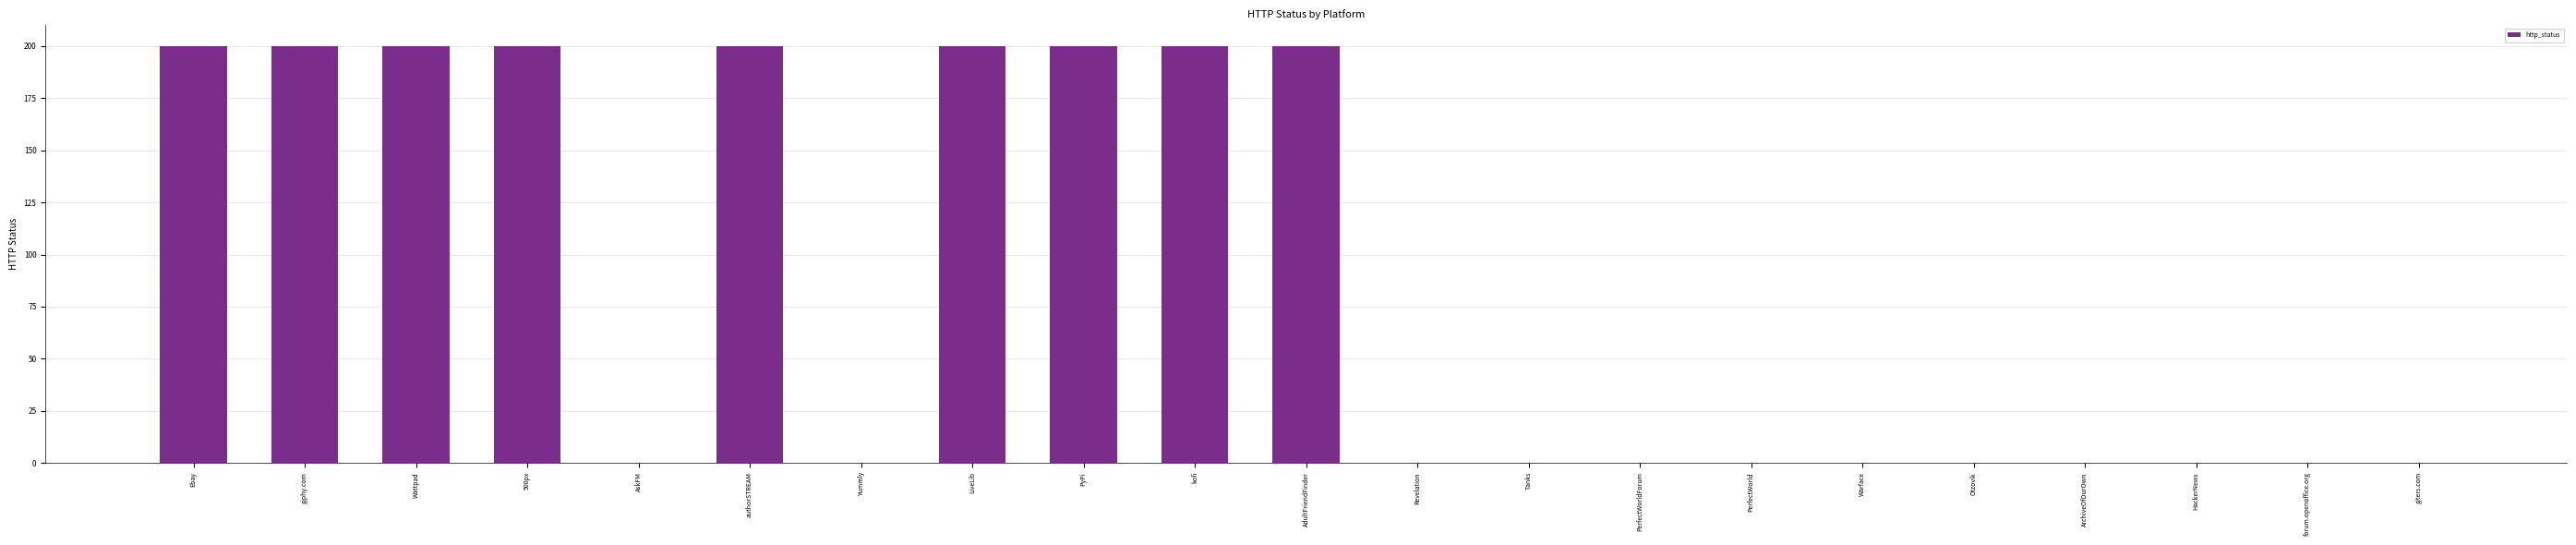

The value at ArchiveOfOurOwn is 0. True or false?

True